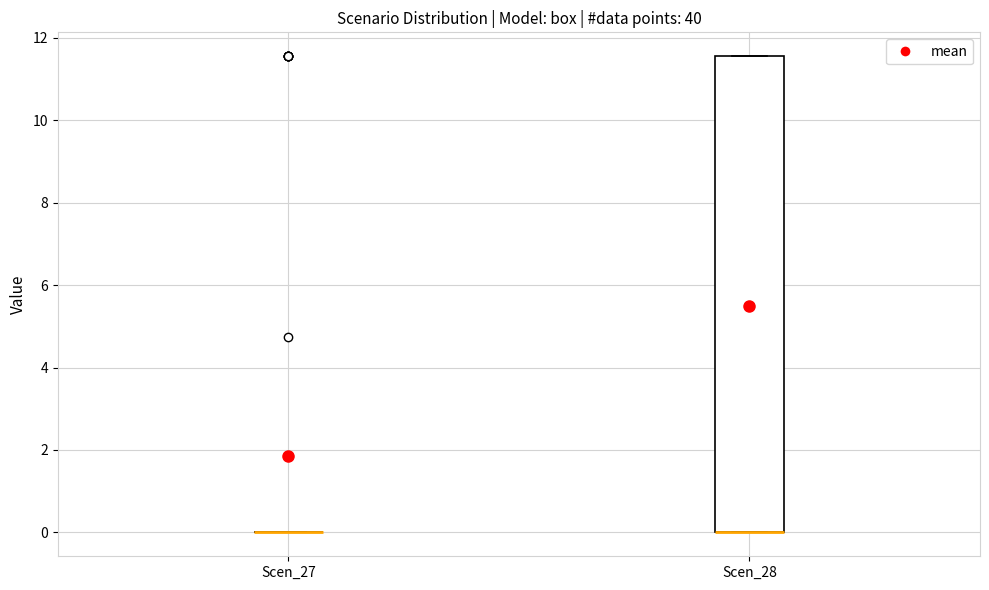

Which box is the tallest, from its lower edge to its upper edge?

Scen_28